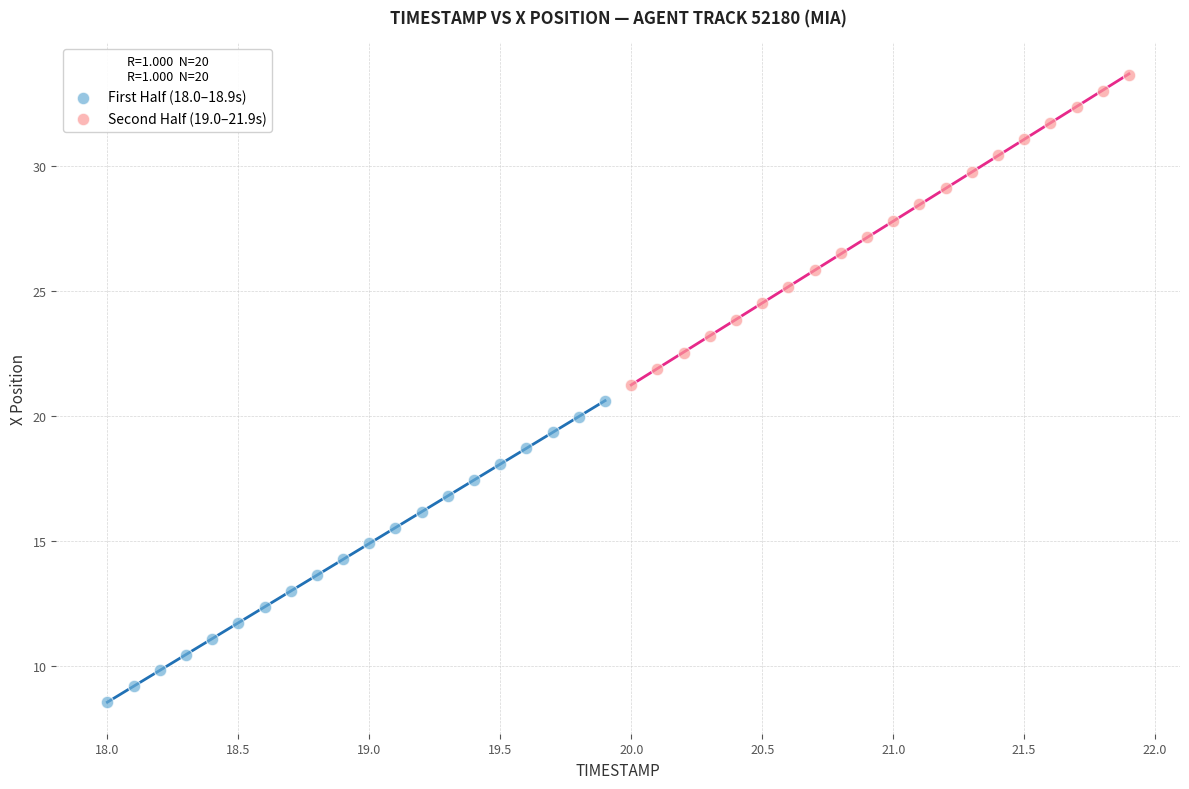

Which series reaches the maximum Y coordinate?

Second Half (19.0–21.9s)